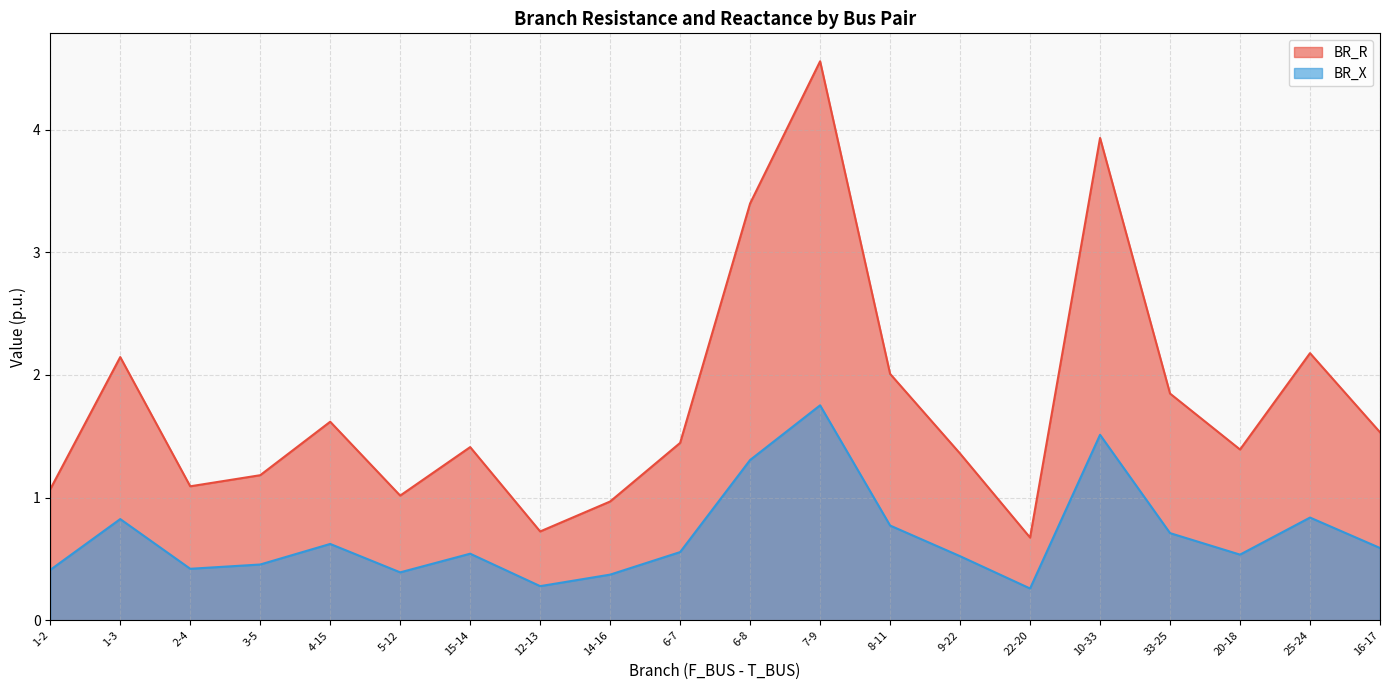

Rank the categories by BR_R value from highest to lowest.

7-9, 10-33, 6-8, 25-24, 1-3, 8-11, 33-25, 4-15, 16-17, 6-7, 15-14, 20-18, 9-22, 3-5, 2-4, 1-2, 5-12, 14-16, 12-13, 22-20